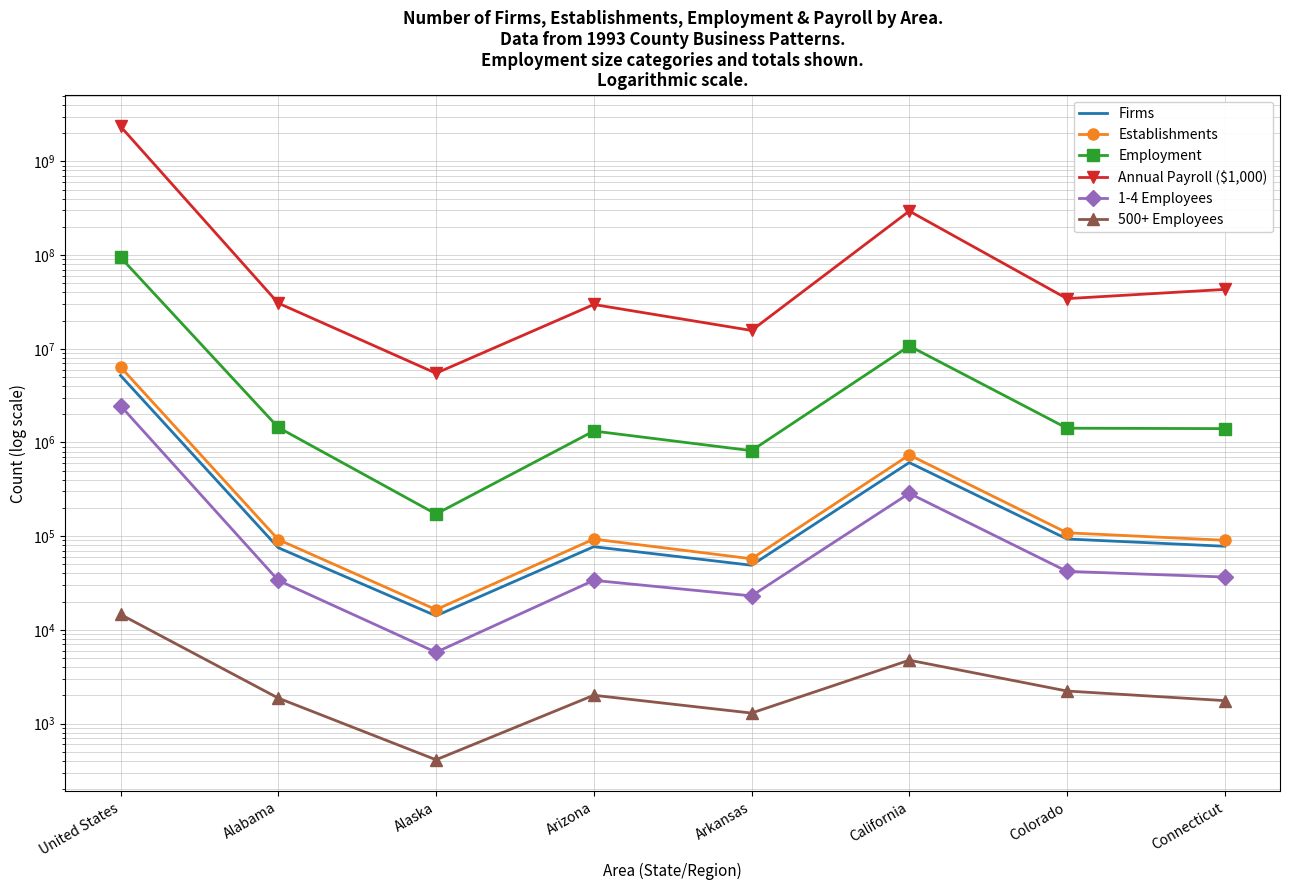

What value does the 1-4 Employees series have at Arizona, to the nearest 10?

33790